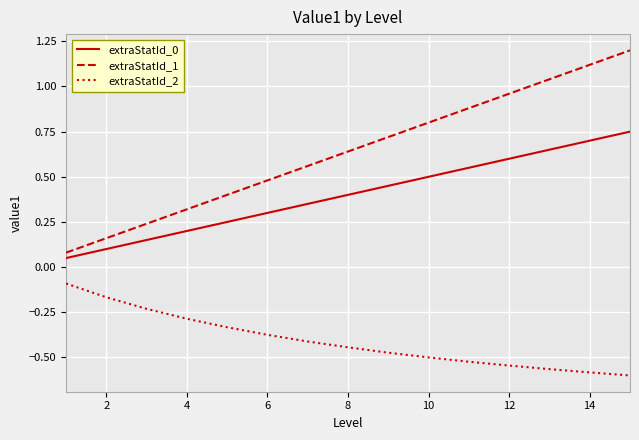

What is the sum of all extraStatId_2 values?

-6.1